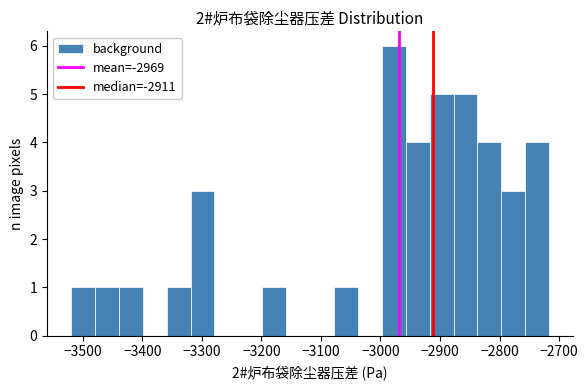

How tall is the bar that spans -3440 to -3400 on the x-axis? Neither the bar edges nor the heights are printed on the chart, so give them approximately, as read against the axes.

1